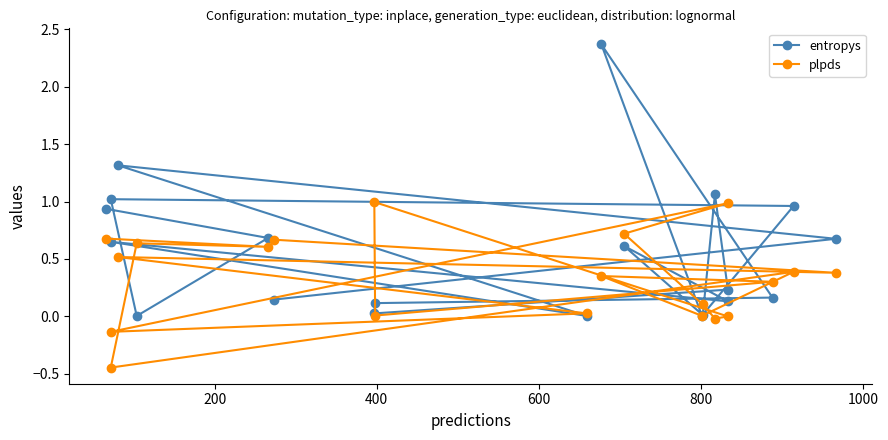

Where do entropys and plpds first cross each other?

200 and 400